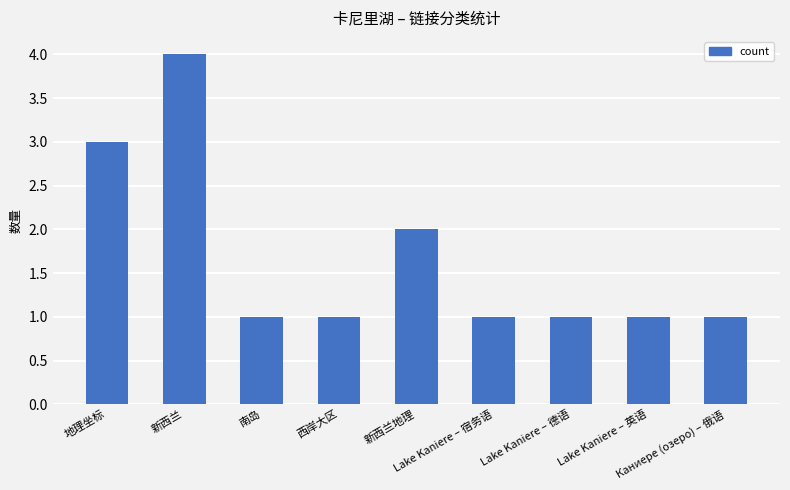

What is the label of the 4th bar from the left?

西岸大区